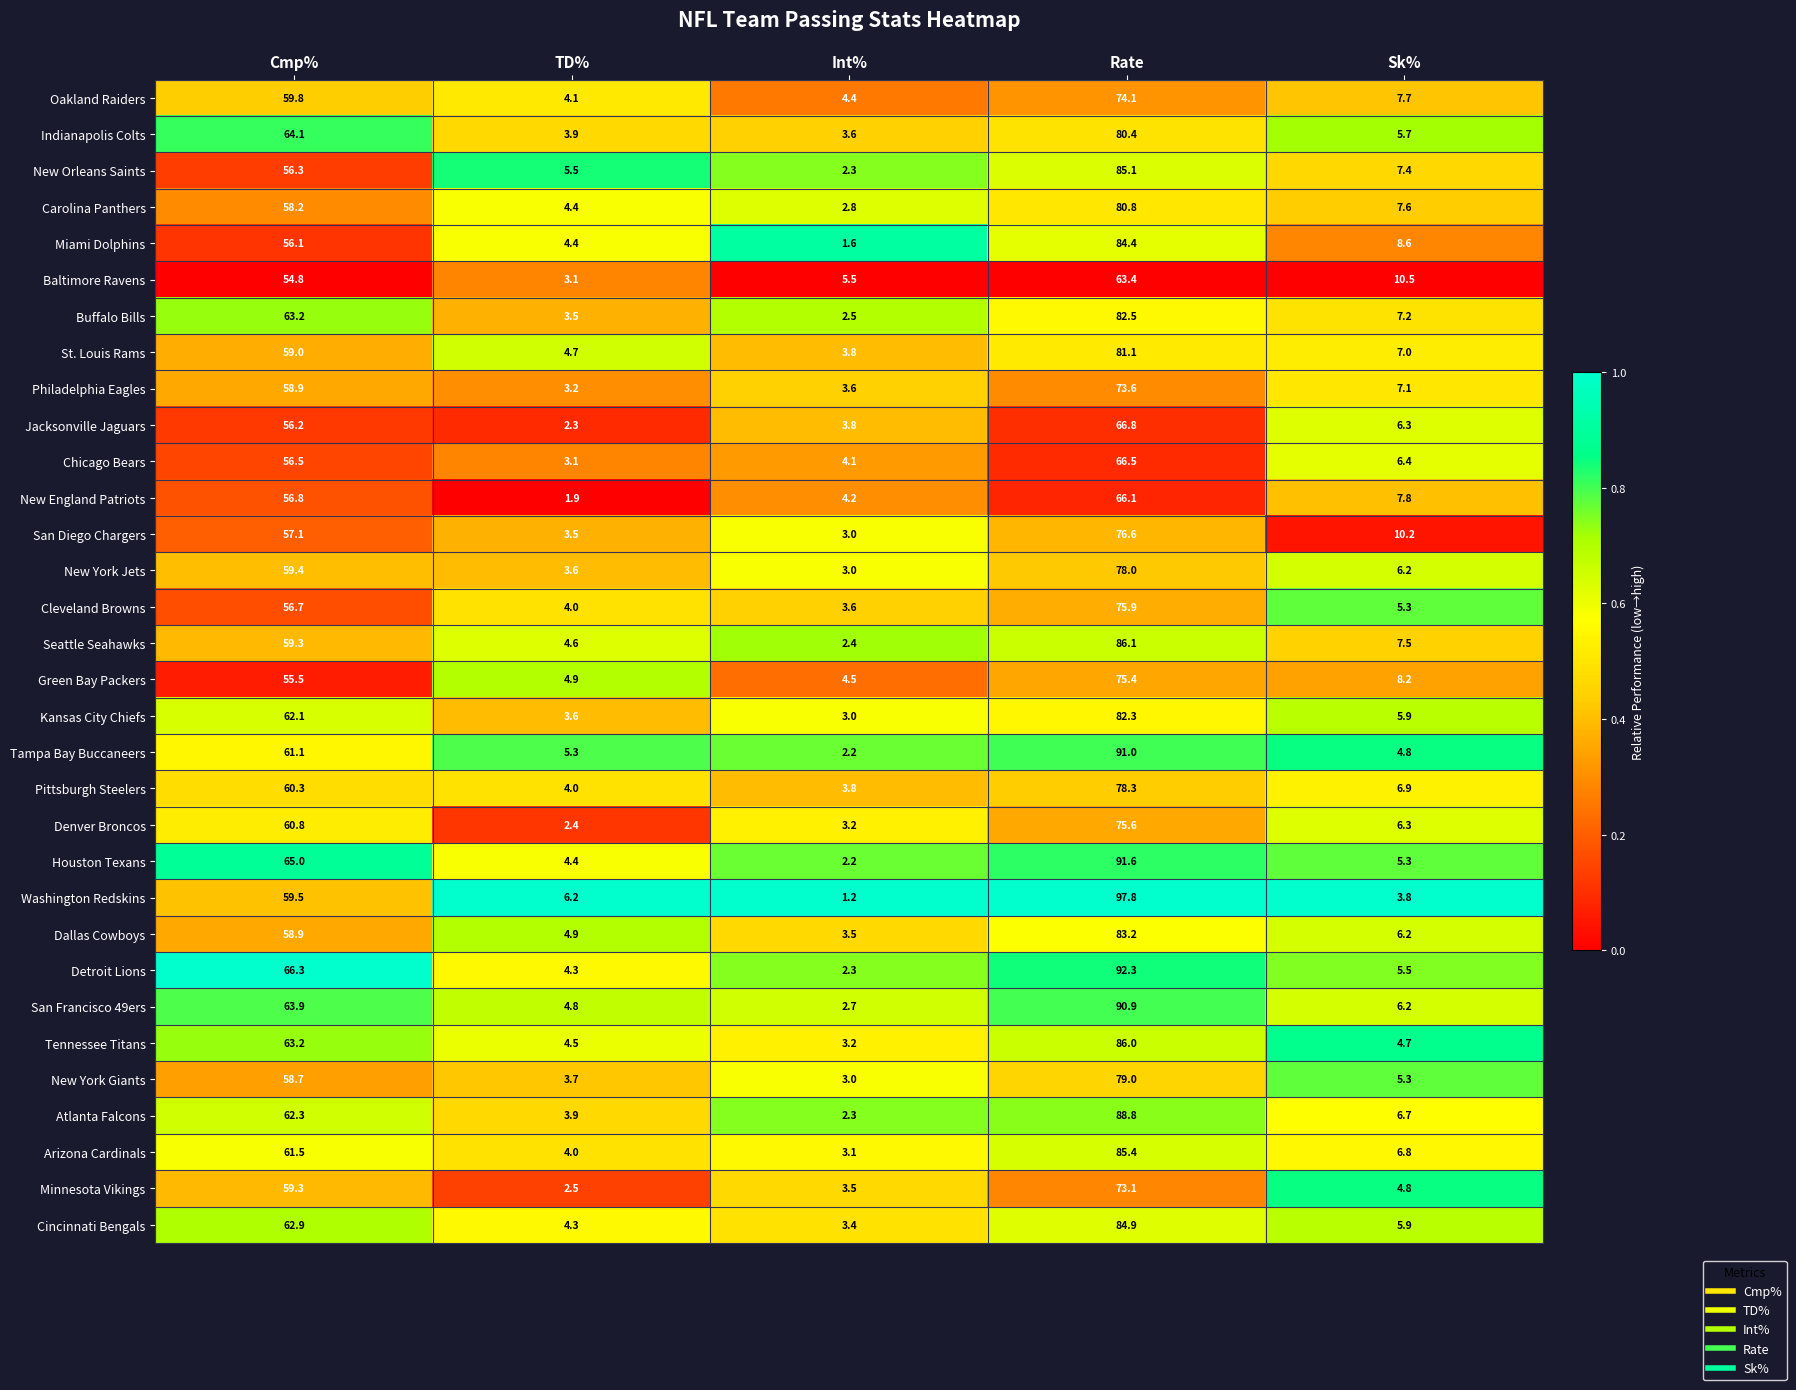

Between Rate and Sk%, which series saw the biggest shift?

Washington Redskins